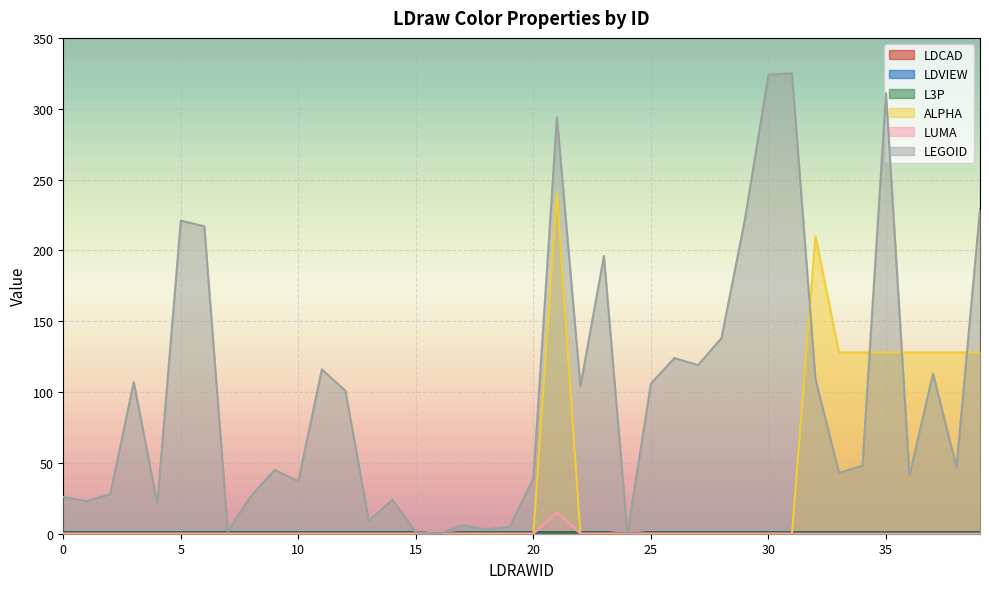

True or false: L3P has more than 1 points higher than both neighbors.

False